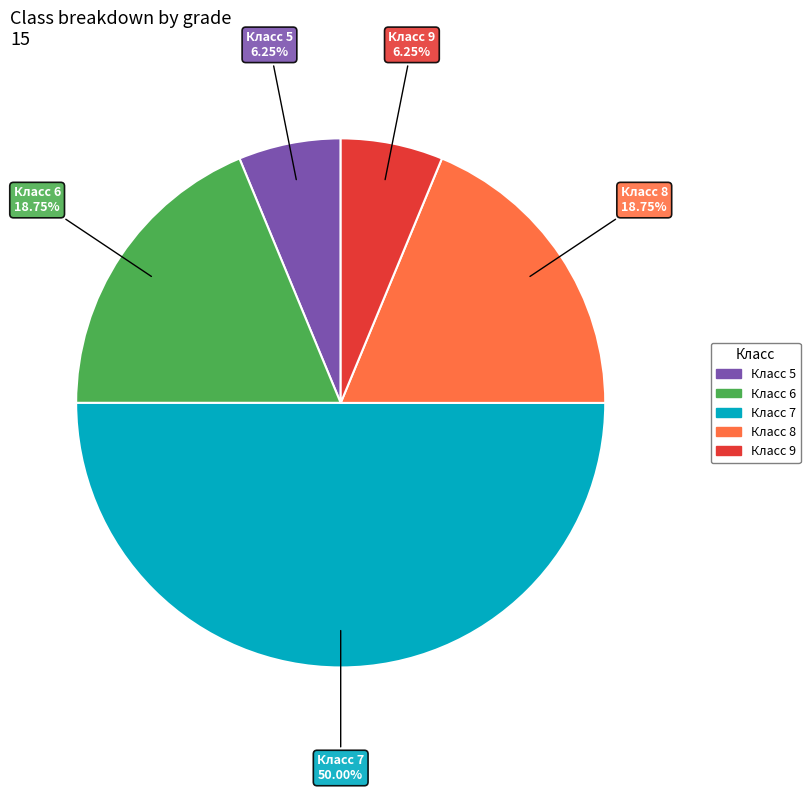

To the nearest percent, what is the difference between the largest and smallest slice percentages?

44%